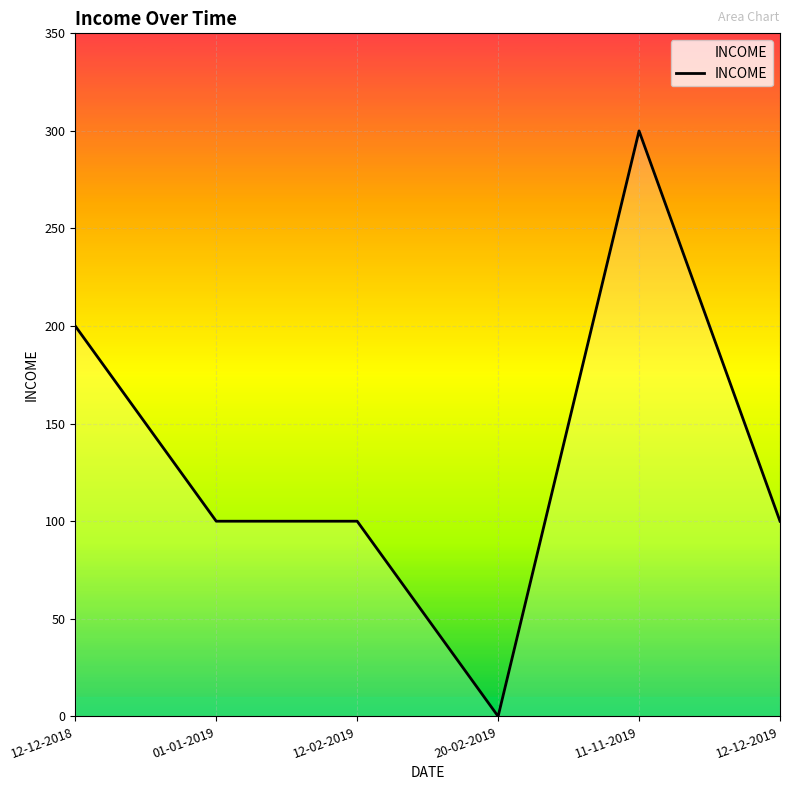

Reading right to left, extract all data points from this chart.

12-12-2019=100	11-11-2019=300	20-02-2019=0	12-02-2019=100	01-01-2019=100	12-12-2018=200